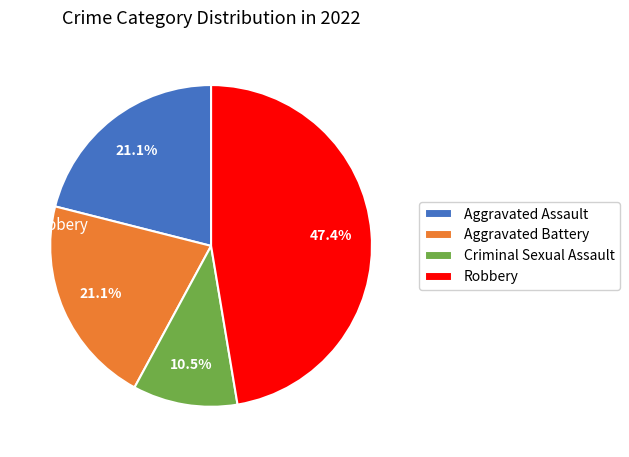

What percentage is the Aggravated Battery slice, to the nearest percent?

21%